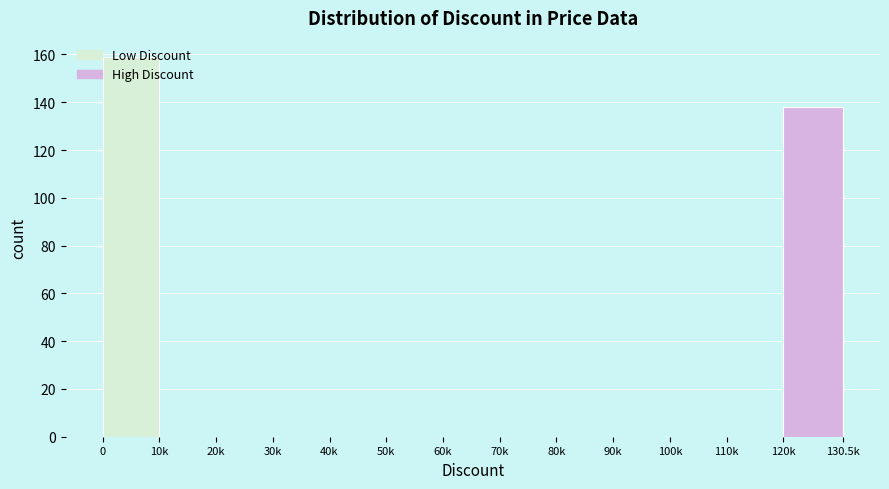

What is the greatest value displayed?

159